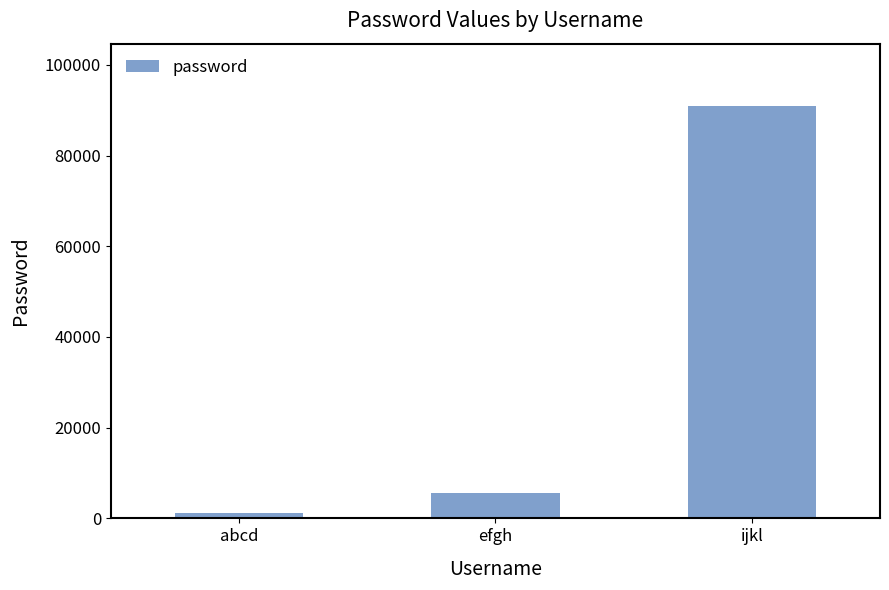

Between abcd and efgh, which is larger?

efgh